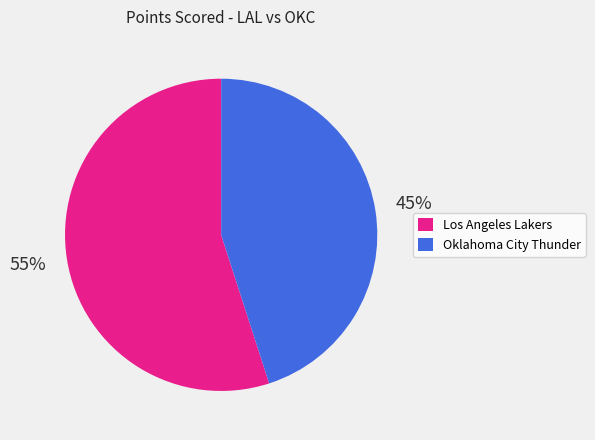

Is Oklahoma City Thunder the majority of the pie?

No